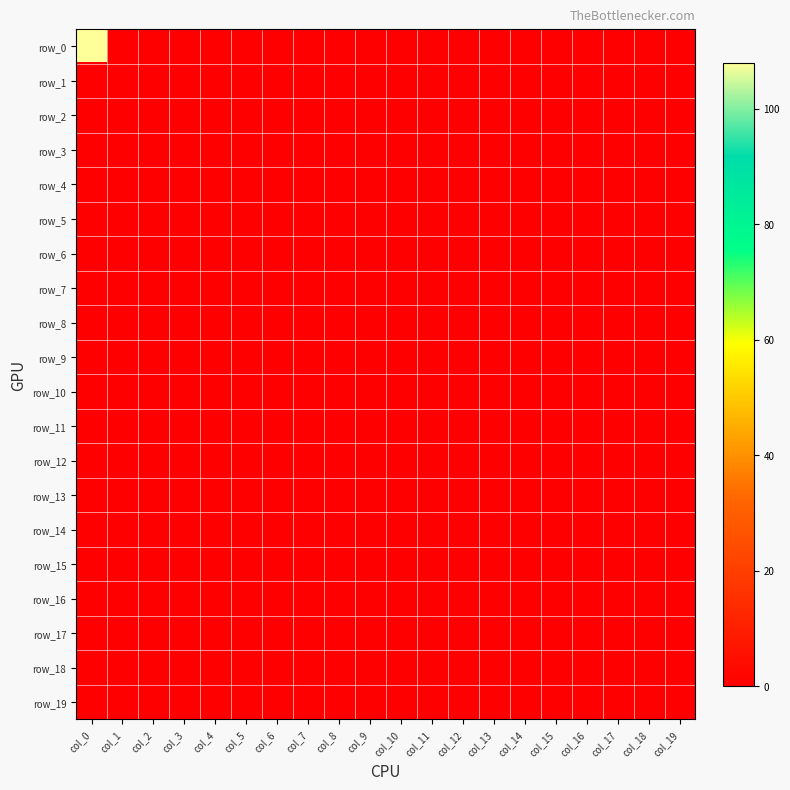

Reading left to right, what are all the values shown in this chart?

row_0: 108	0	0	0	0	0	0	0	0	0	0	0	0	0	0	0	0	0	0	0
row_1: 0	0	0	0	0	0	0	0	0	0	0	0	0	0	0	0	0	0	0	0
row_2: 0	0	0	0	0	0	0	0	0	0	0	0	0	0	0	0	0	0	0	0
row_3: 0	0	0	0	0	0	0	0	0	0	0	0	0	0	0	0	0	0	0	0
row_4: 0	0	0	0	0	0	0	0	0	0	0	0	0	0	0	0	0	0	0	0
row_5: 0	0	0	0	0	0	0	0	0	0	0	0	0	0	0	0	0	0	0	0
row_6: 0	0	0	0	0	0	0	0	0	0	0	0	0	0	0	0	0	0	0	0
row_7: 0	0	0	0	0	0	0	0	0	0	0	0	0	0	0	0	0	0	0	0
row_8: 0	0	0	0	0	0	0	0	0	0	0	0	0	0	0	0	0	0	0	0
row_9: 0	0	0	0	0	0	0	0	0	0	0	0	0	0	0	0	0	0	0	0
row_10: 0	0	0	0	0	0	0	0	0	0	0	0	0	0	0	0	0	0	0	0
row_11: 0	0	0	0	0	0	0	0	0	0	0	0	0	0	0	0	0	0	0	0
row_12: 0	0	0	0	0	0	0	0	0	0	0	0	0	0	0	0	0	0	0	0
row_13: 0	0	0	0	0	0	0	0	0	0	0	0	0	0	0	0	0	0	0	0
row_14: 0	0	0	0	0	0	0	0	0	0	0	0	0	0	0	0	0	0	0	0
row_15: 0	0	0	0	0	0	0	0	0	0	0	0	0	0	0	0	0	0	0	0
row_16: 0	0	0	0	0	0	0	0	0	0	0	0	0	0	0	0	0	0	0	0
row_17: 0	0	0	0	0	0	0	0	0	0	0	0	0	0	0	0	0	0	0	0
row_18: 0	0	0	0	0	0	0	0	0	0	0	0	0	0	0	0	0	0	0	0
row_19: 0	0	0	0	0	0	0	0	0	0	0	0	0	0	0	0	0	0	0	0